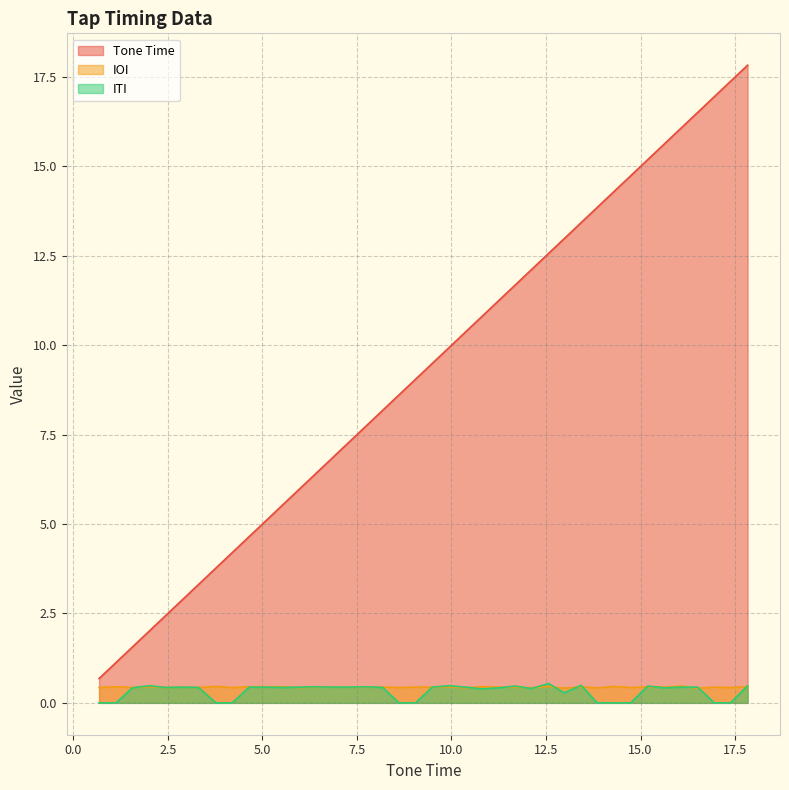

Does the chart have visible grid lines?

Yes